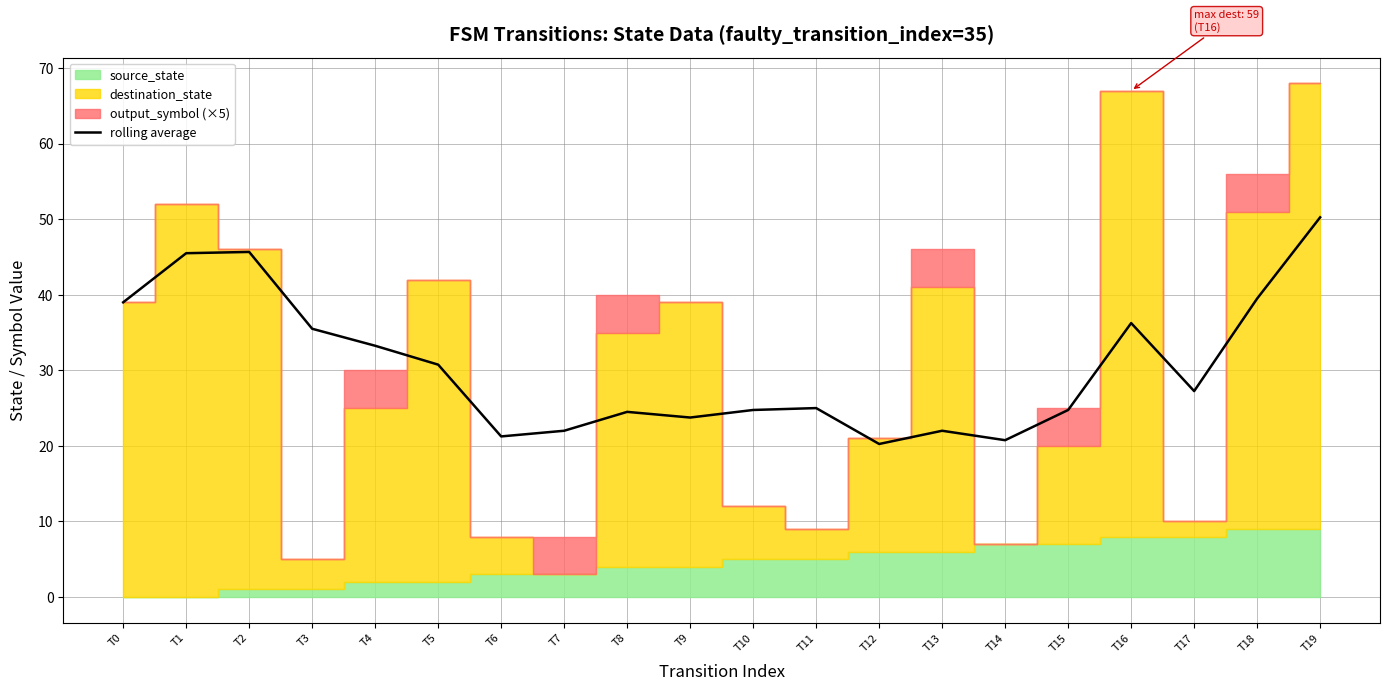

True or false: the data shows 42.9 at T17.

False